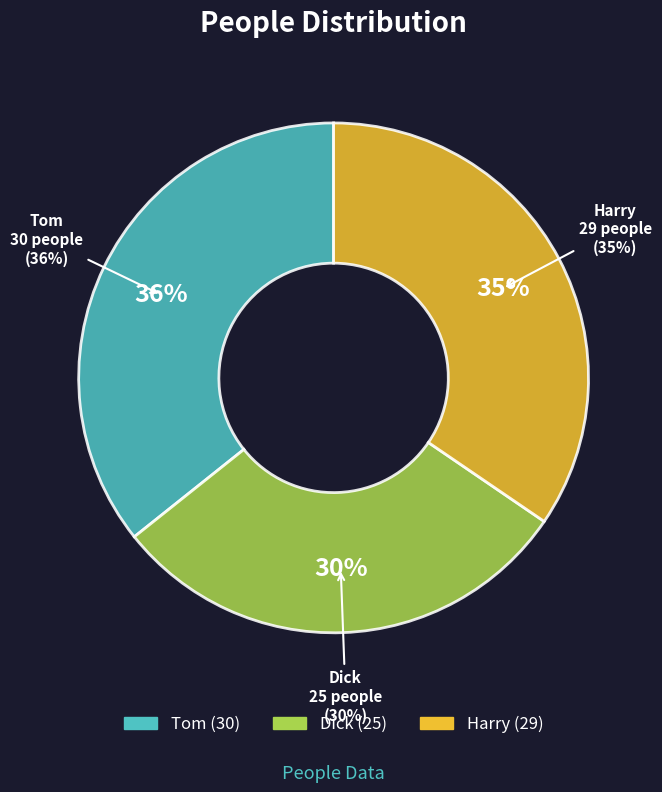

Does Harry represent more than half of the total?

No